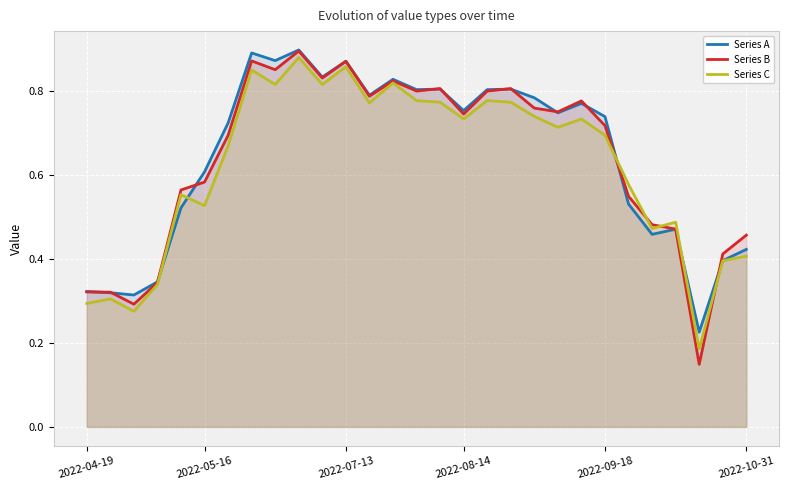

At which category does Series B reach its first local peak?

7